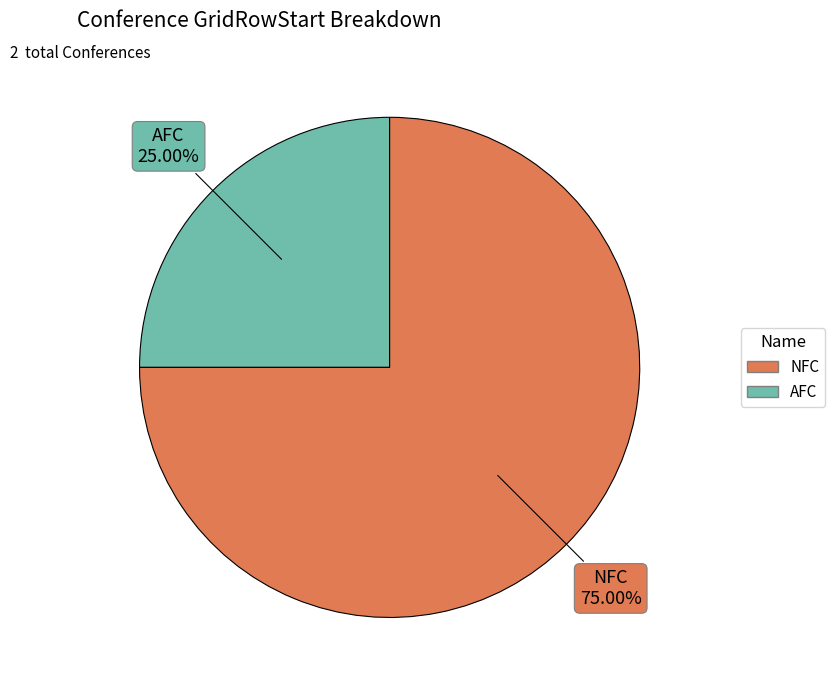

How many segments does this pie chart have?

2